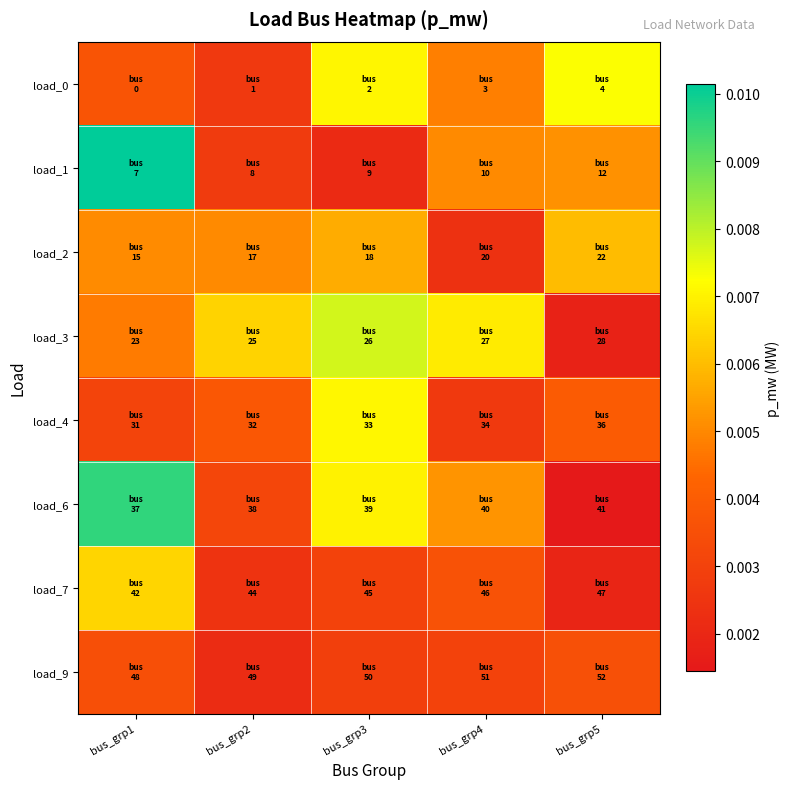

How many categories are shown in the chart?

5